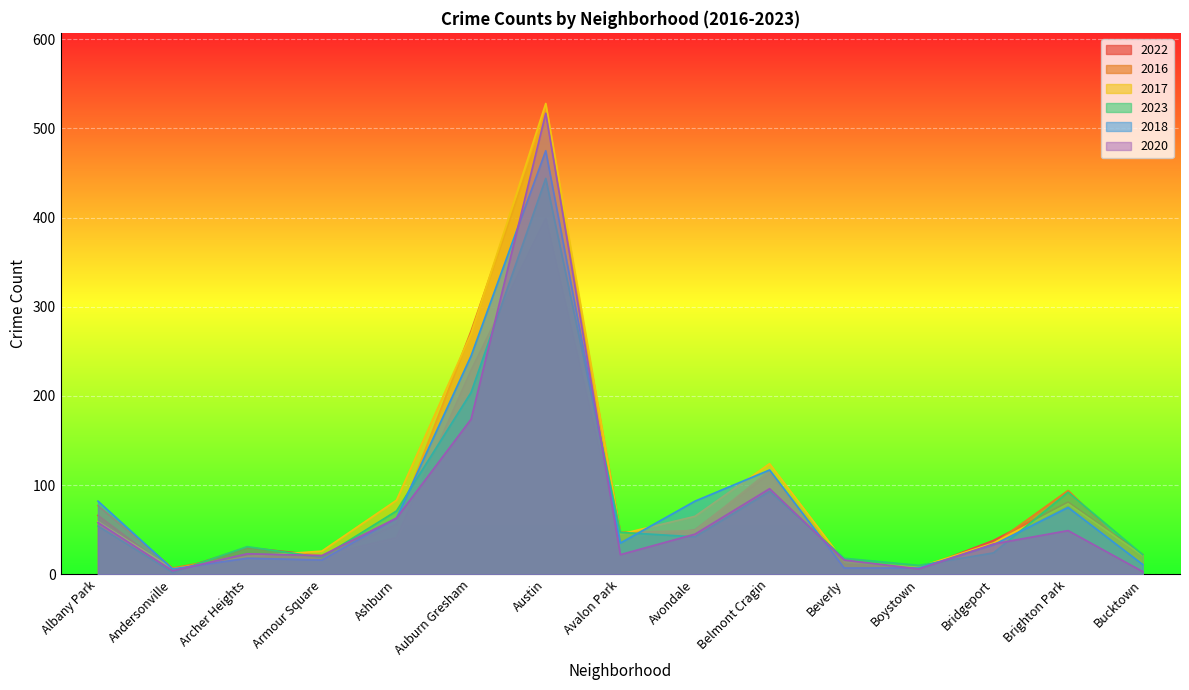

What is the label of the 8th point from the right?

Avalon Park